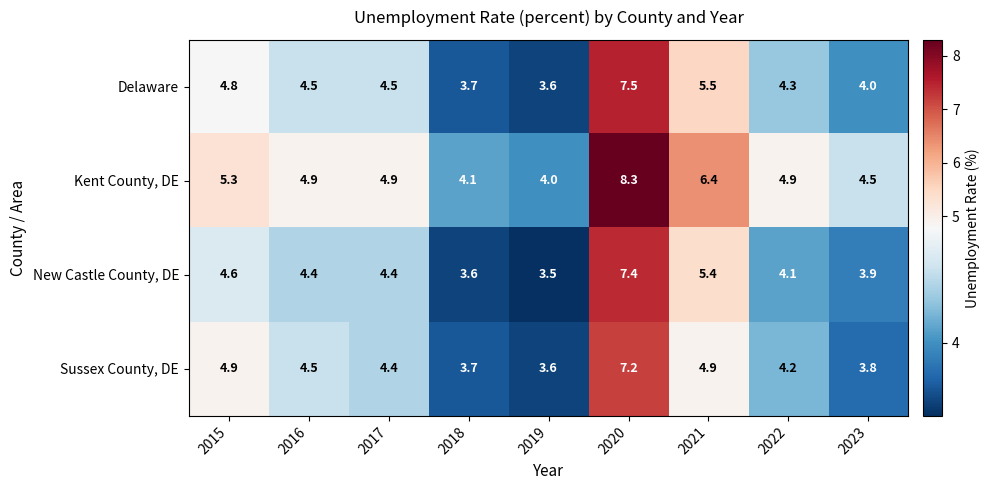

Which label corresponds to the smallest value in the chart?

2019